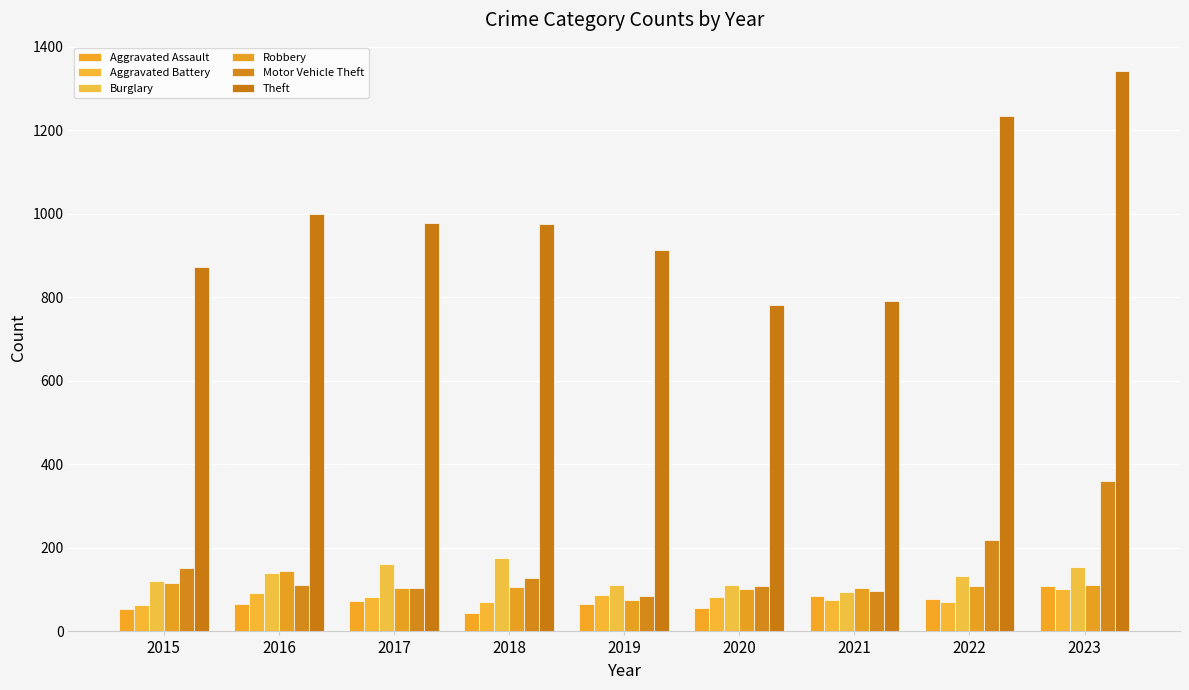

Where does the Aggravated Assault series first go above 66?

2017